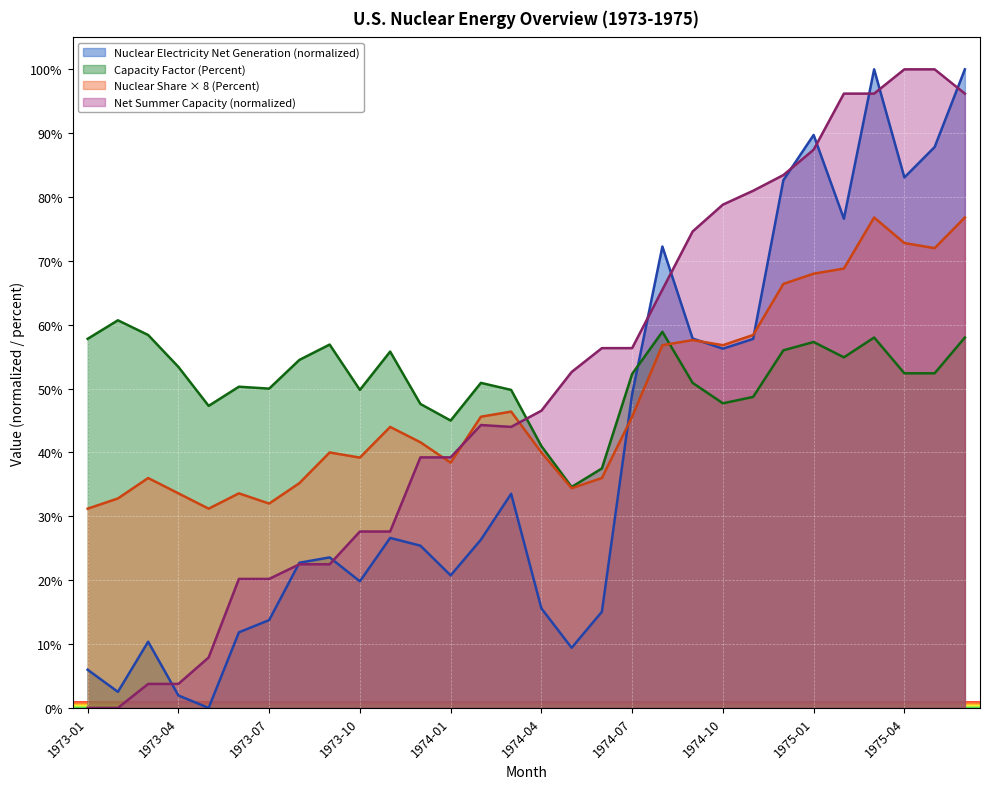

How many intersections are there between Capacity Factor (Percent) and Nuclear Share of Electricity Net Generation (Percent)?

1